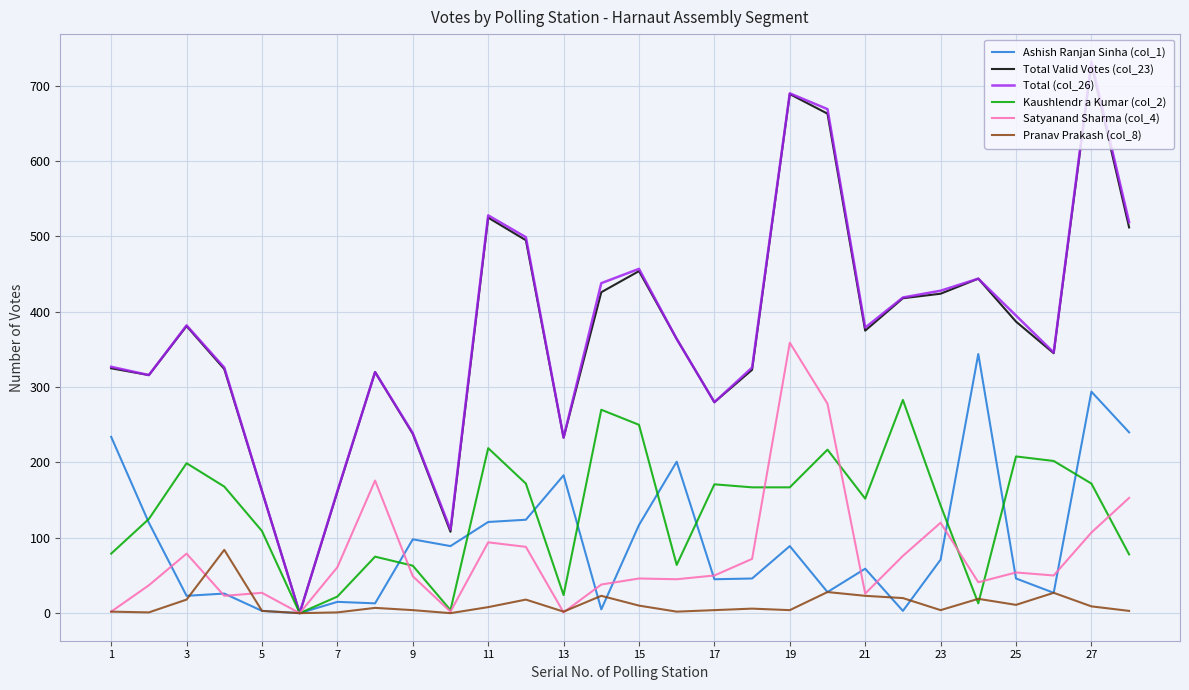

What is the maximum value shown in the chart?

732